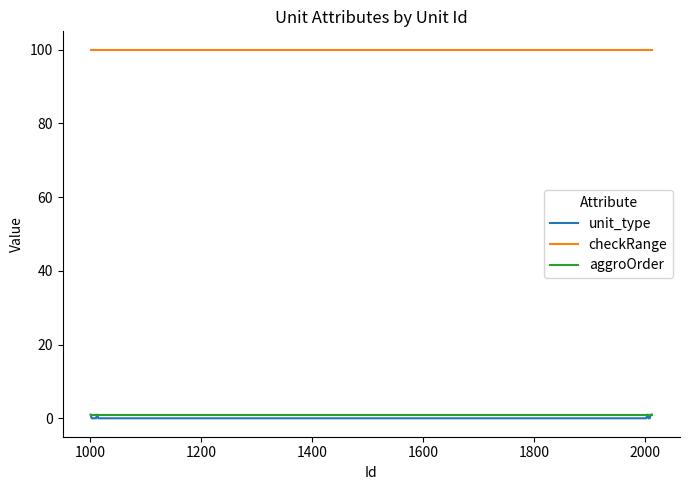

True or false: checkRange and aggroOrder cross at least once.

False